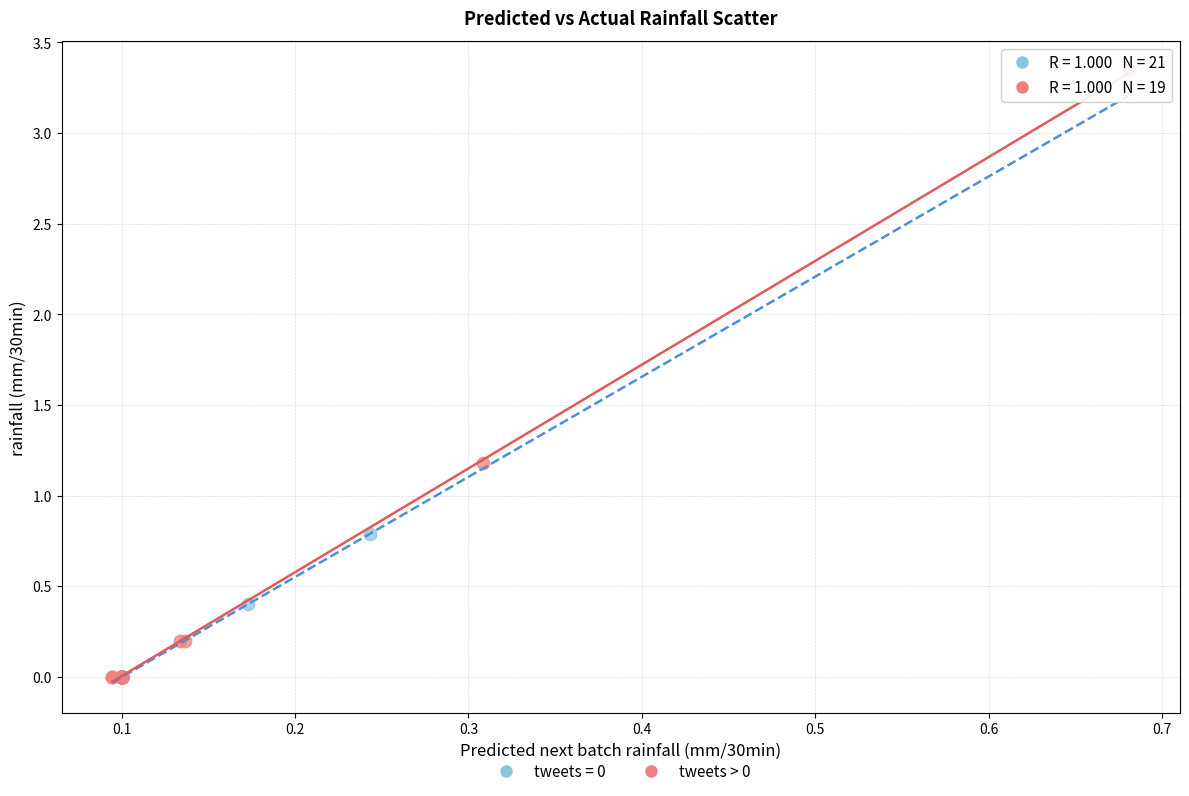

Which series has the largest Y range (max minus min)?

tweets > 0